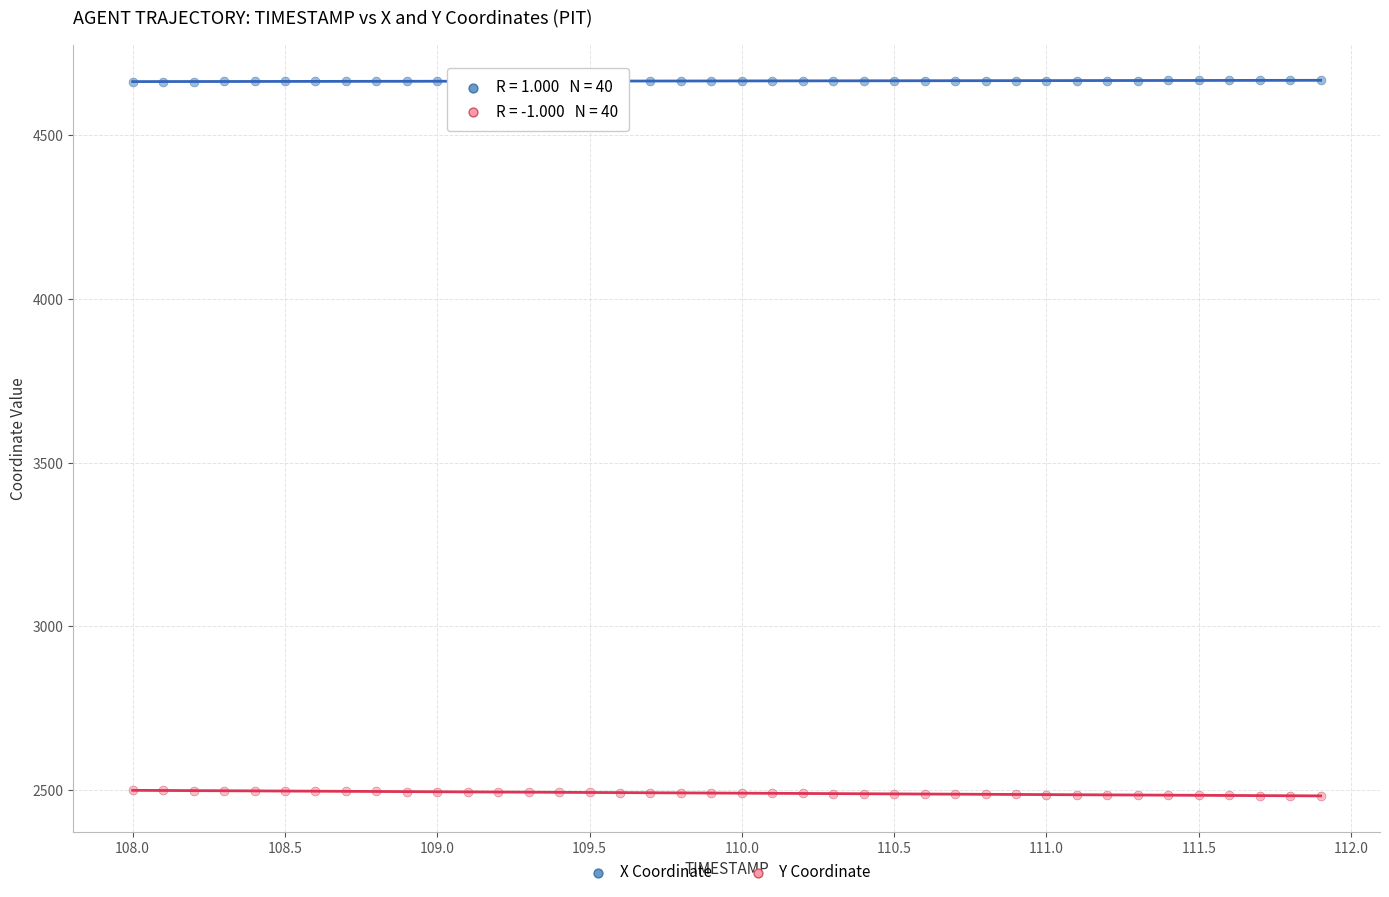

What are all the series names shown in the legend?

X Coordinate, Y Coordinate